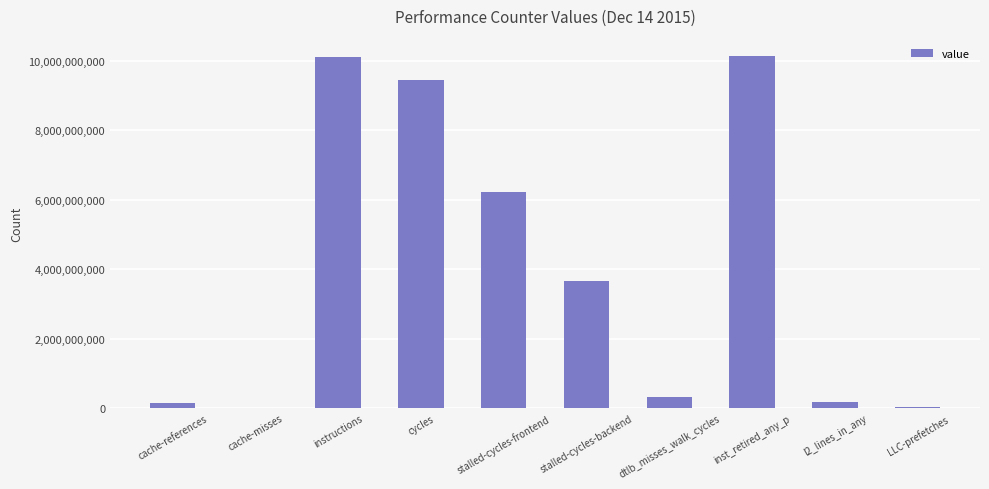

What is the maximum value shown in the chart?

10131036590